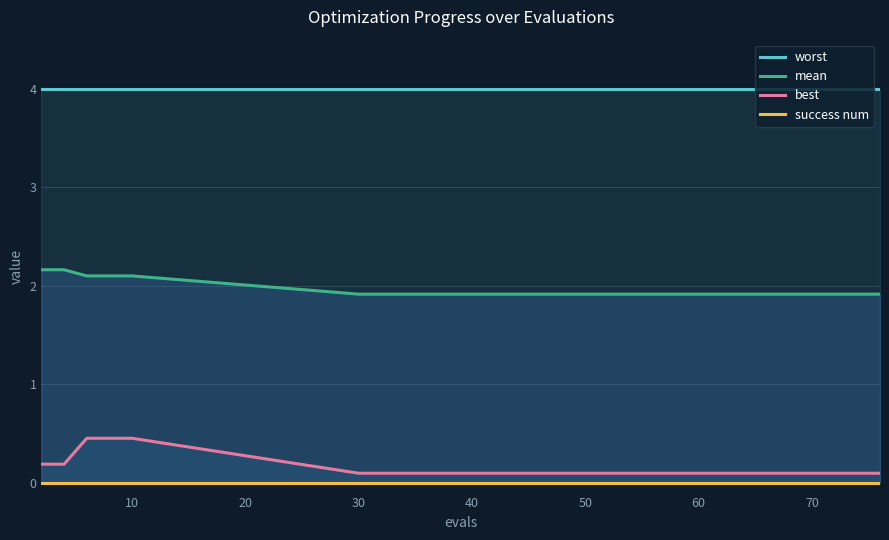

True or false: mean and best intersect in this chart.

False